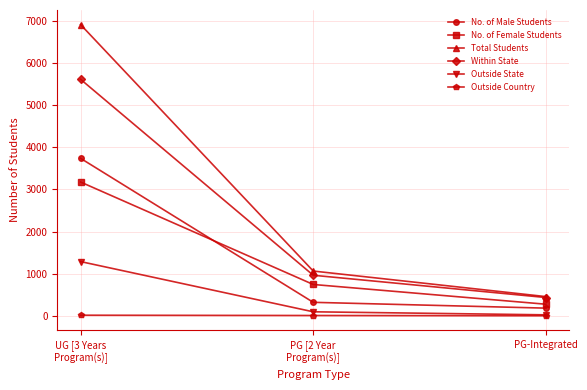

Does the chart have visible grid lines?

Yes